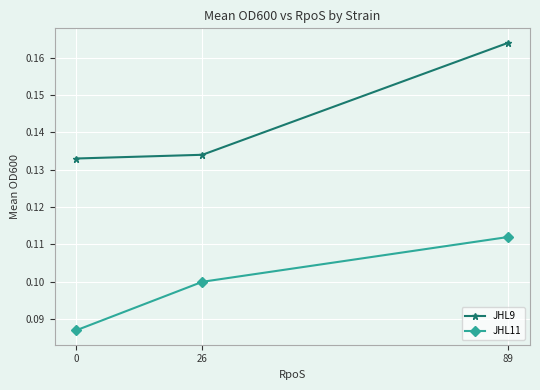

What is the sum of all JHL11 values?

0.3